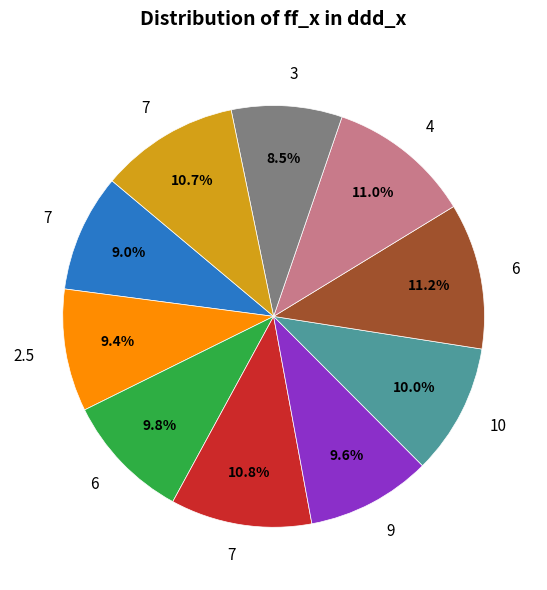

Does any single category account for the majority?

No